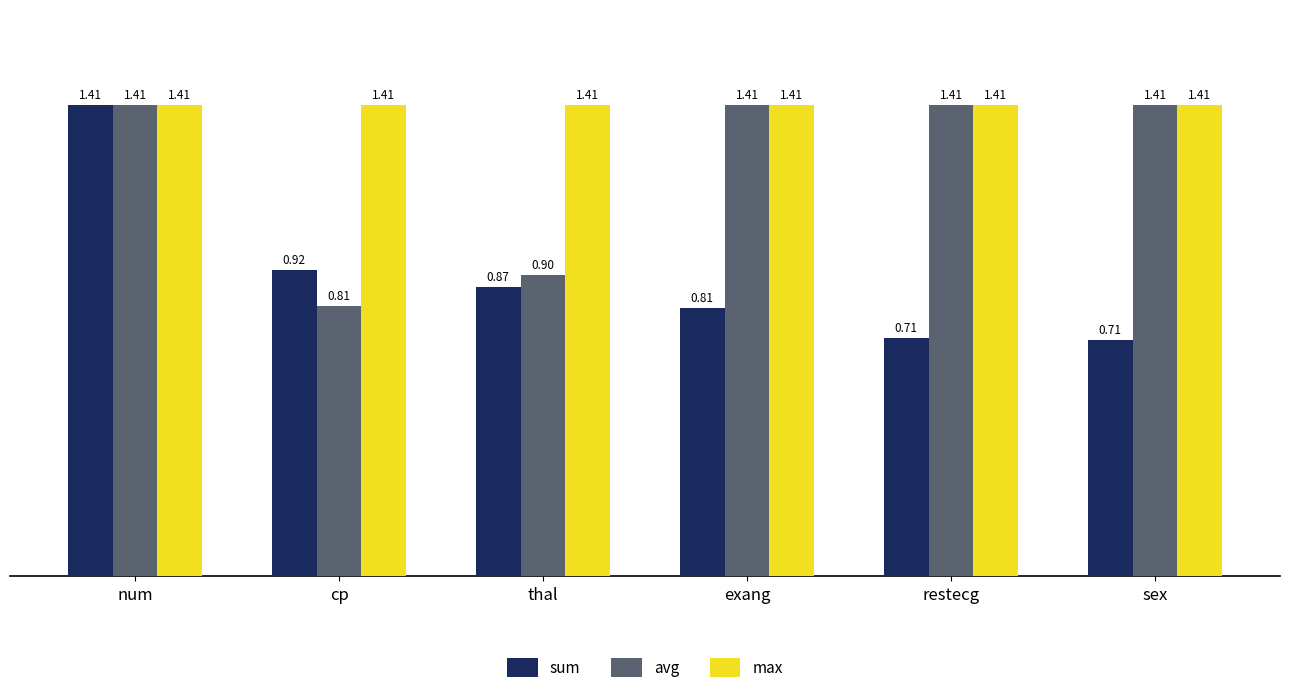

How many groups of bars are there?

6